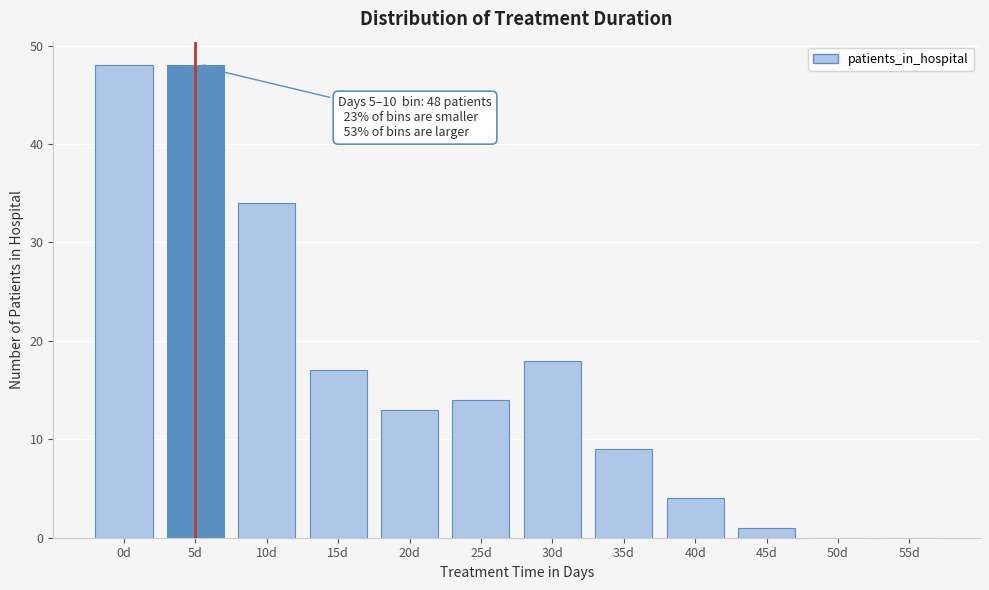

Reading right to left, list all the values displayed in this chart.

55d=0	50d=0	45d=1	40d=4	35d=9	30d=18	25d=14	20d=13	15d=17	10d=34	5d=48	0d=48